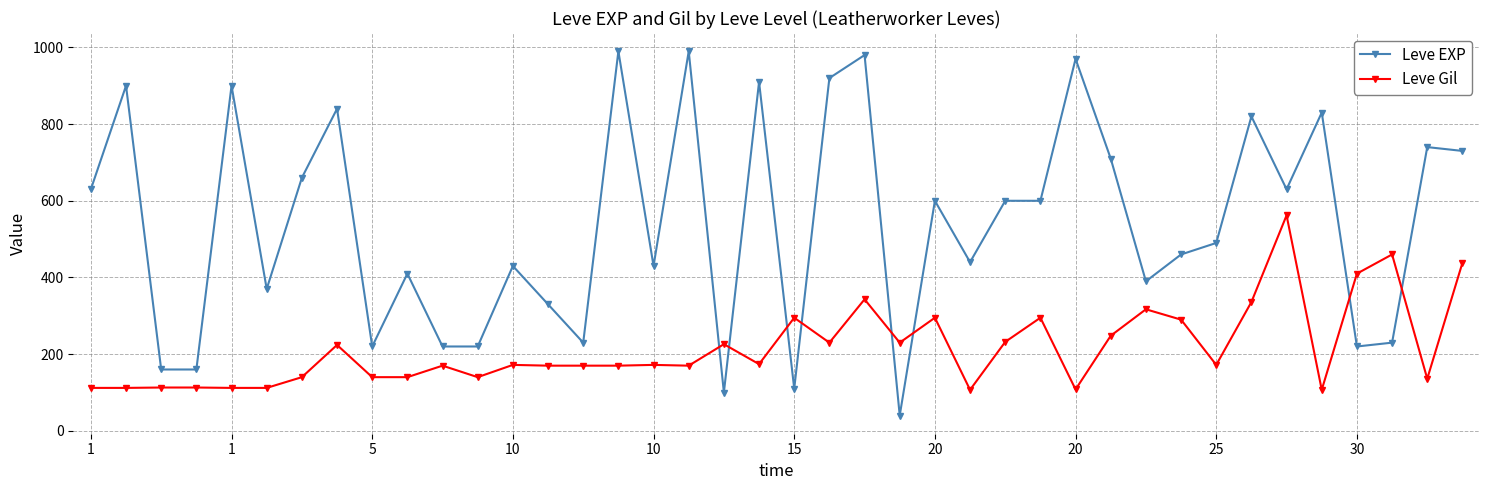

How many values in the Leve EXP series are below 600?

20